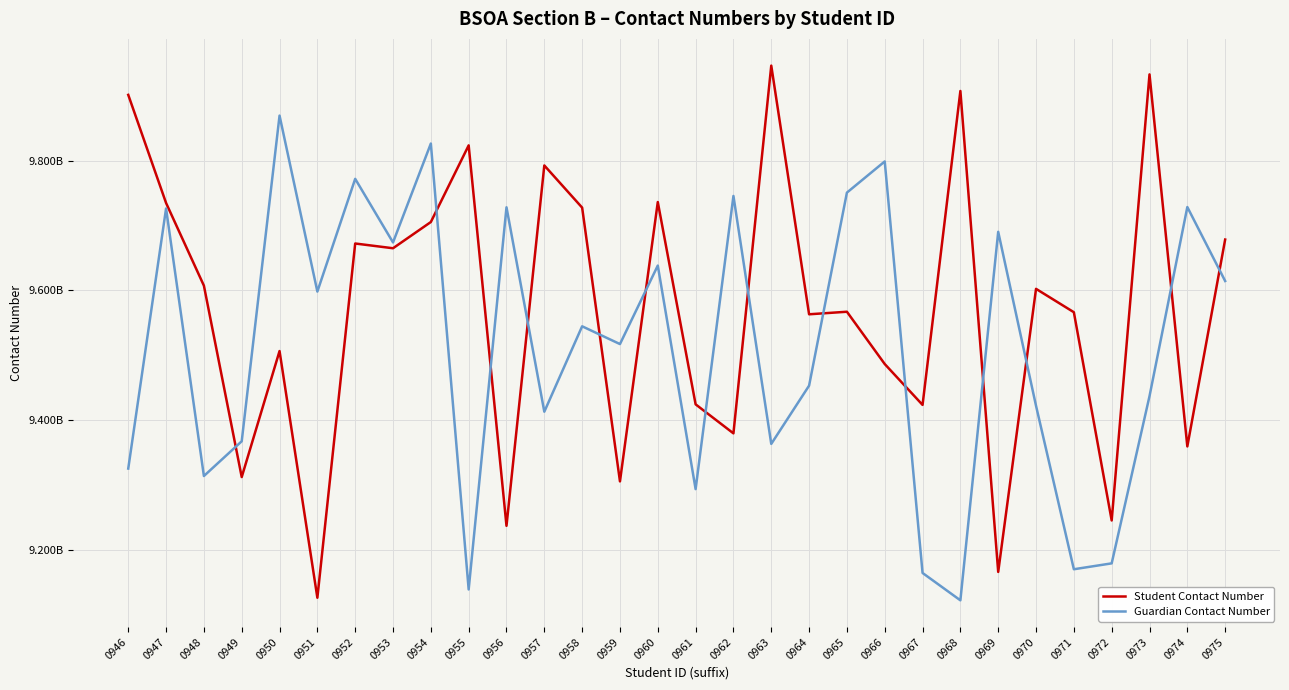

What are all the series names shown in the legend?

Student Contact Number, Guardian Contact Number